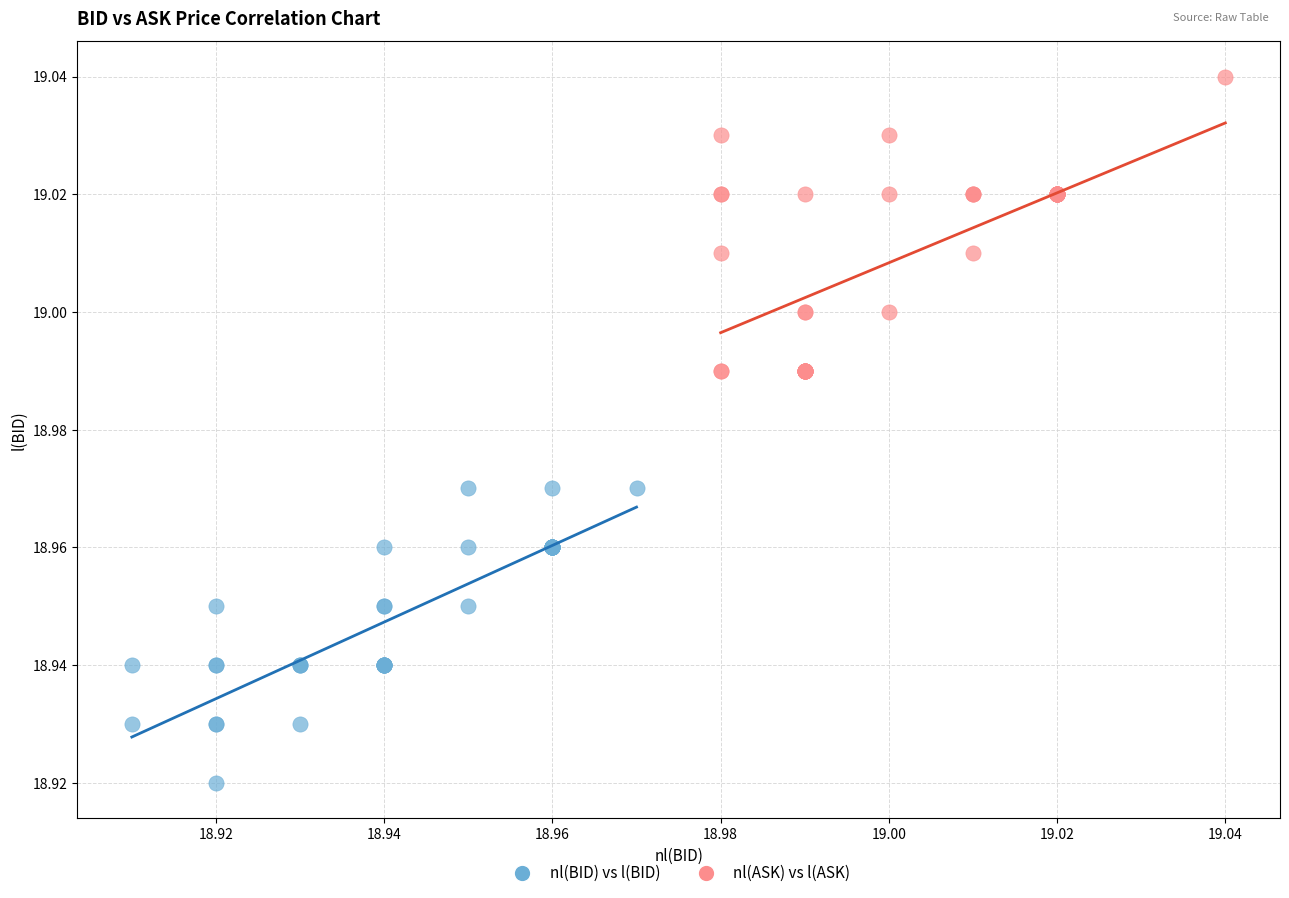

Which series contains the lowest Y value?

nl(BID) vs l(BID)